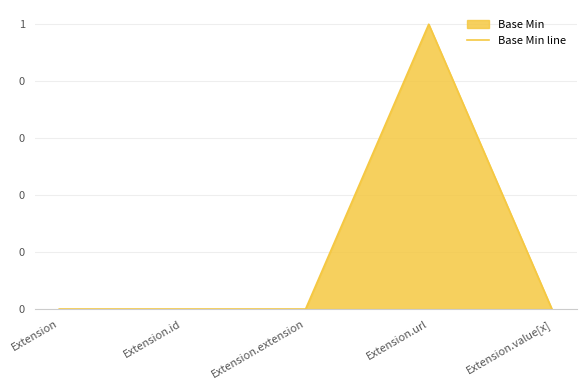

How many points are higher than both their immediate neighbors (excluding endpoints)?

1